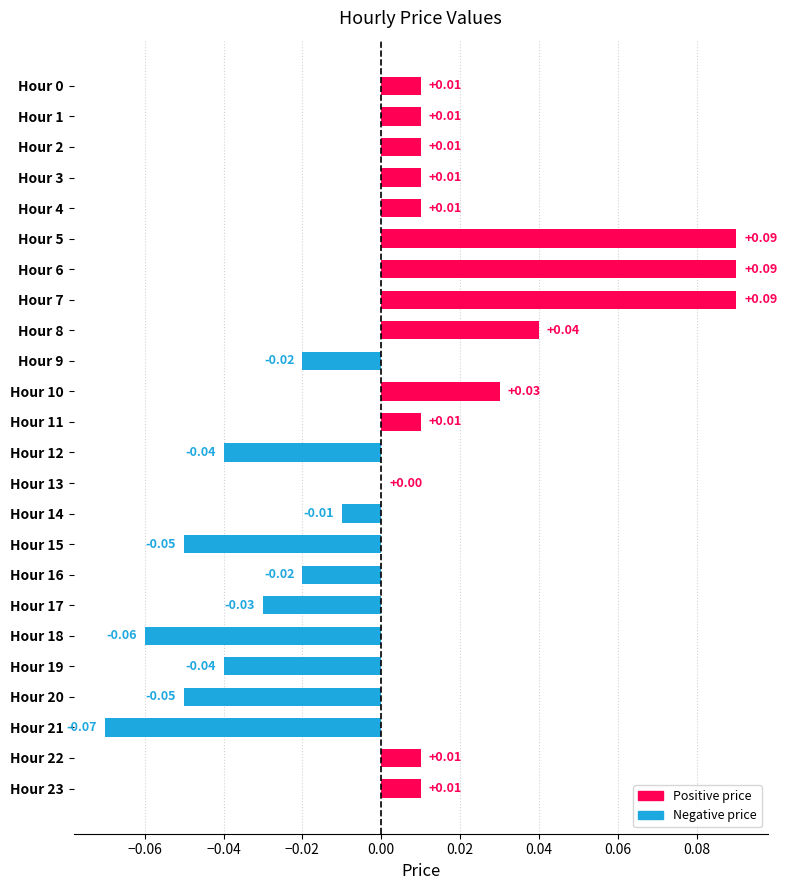

Between Hour 17 and Hour 10, which is larger?

Hour 10